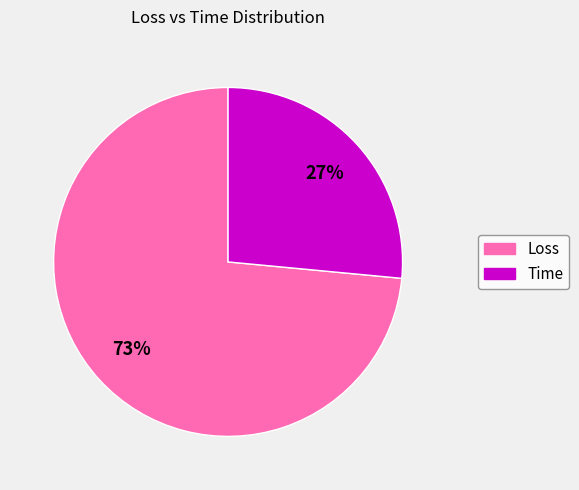

To the nearest percent, what is the combined percentage of Time and Loss?

100%